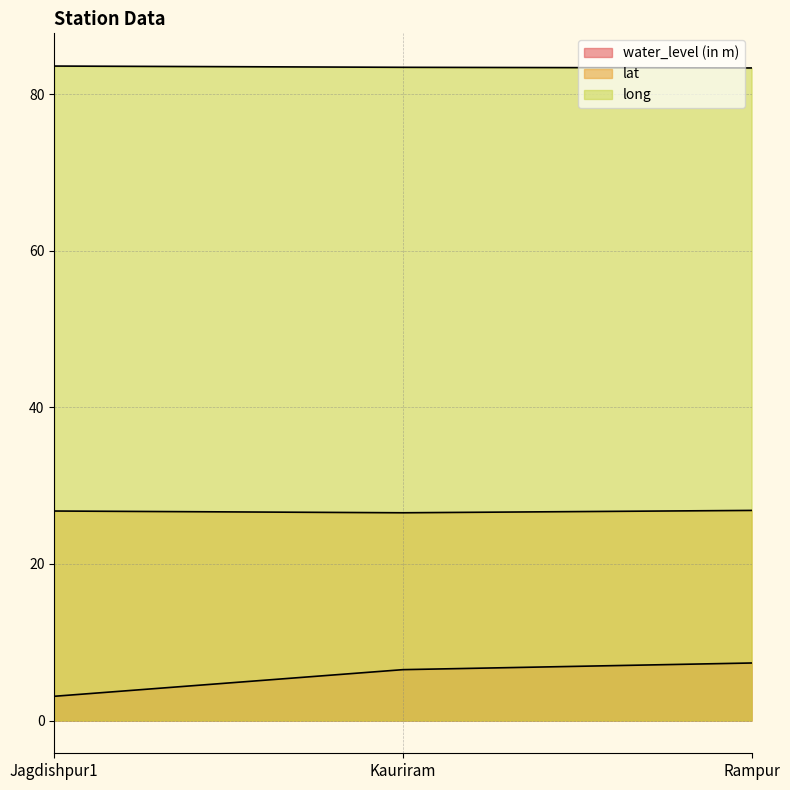

What is the sum of the water_level (in m) values at Kauriram and Jagdishpur1?

9.6